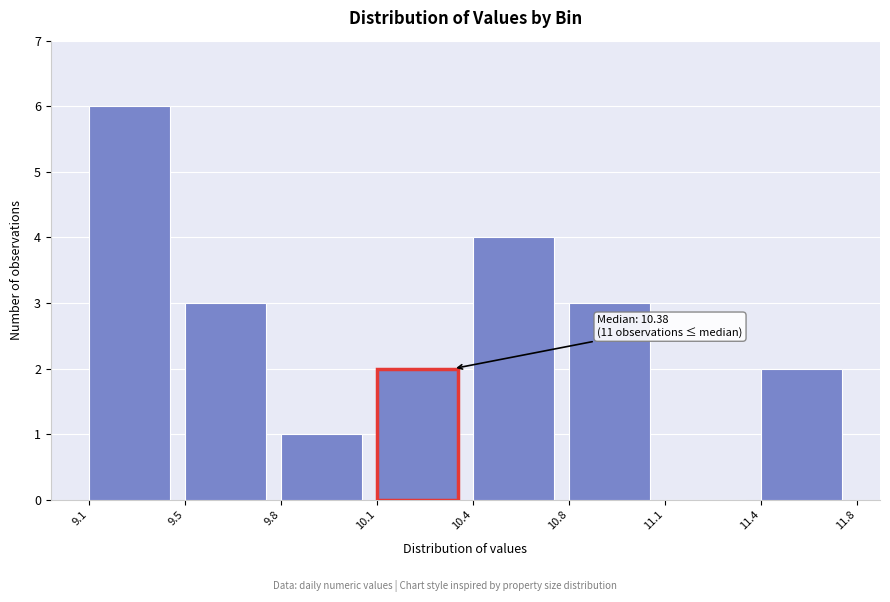

Reading left to right, what are all the values shown in this chart?

9.1=6	9.5=3	9.8=1	10.1=2	10.4=4	10.8=3	11.1=0	11.4=2